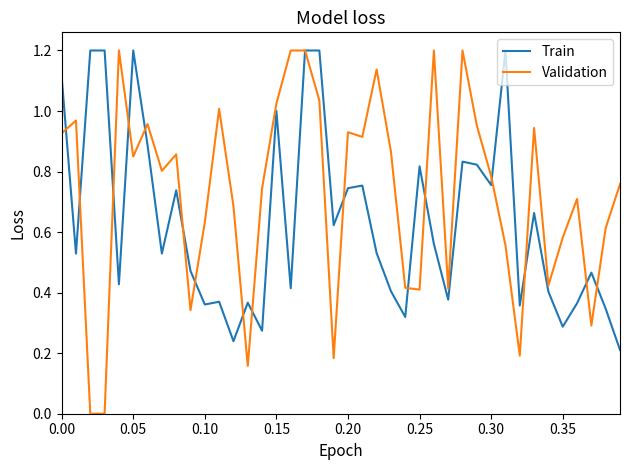

How many lines are shown in the chart?

2